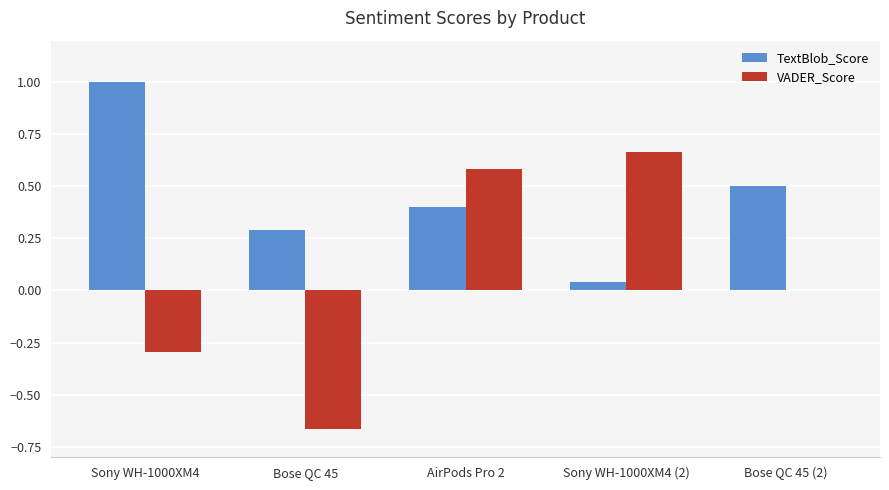

At which category is the sum across all series the highest?

AirPods Pro 2